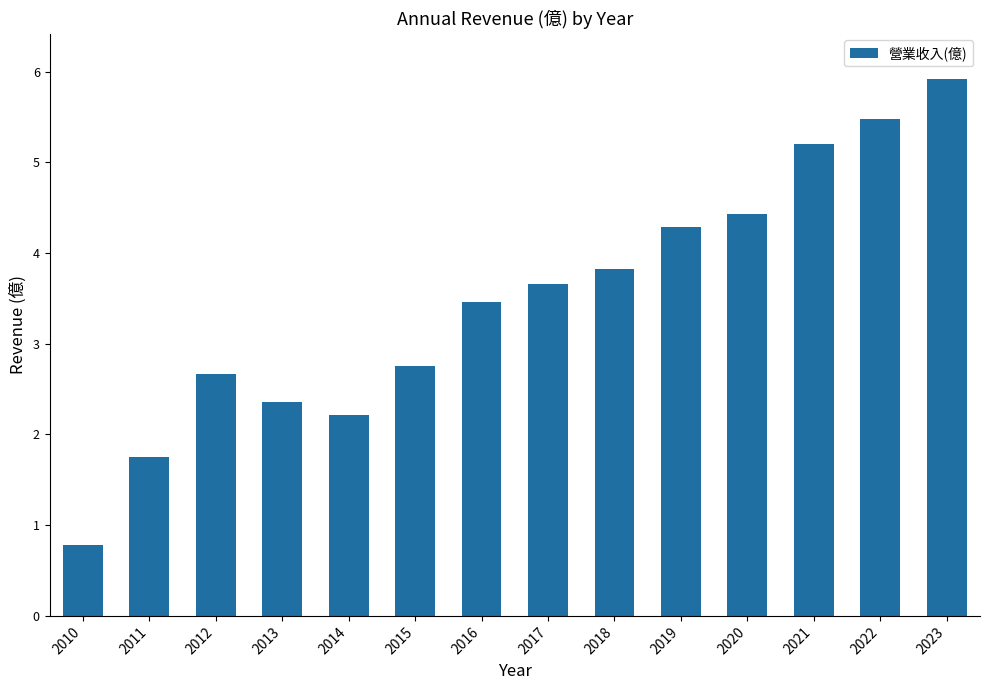

What is the smallest value displayed?

0.8